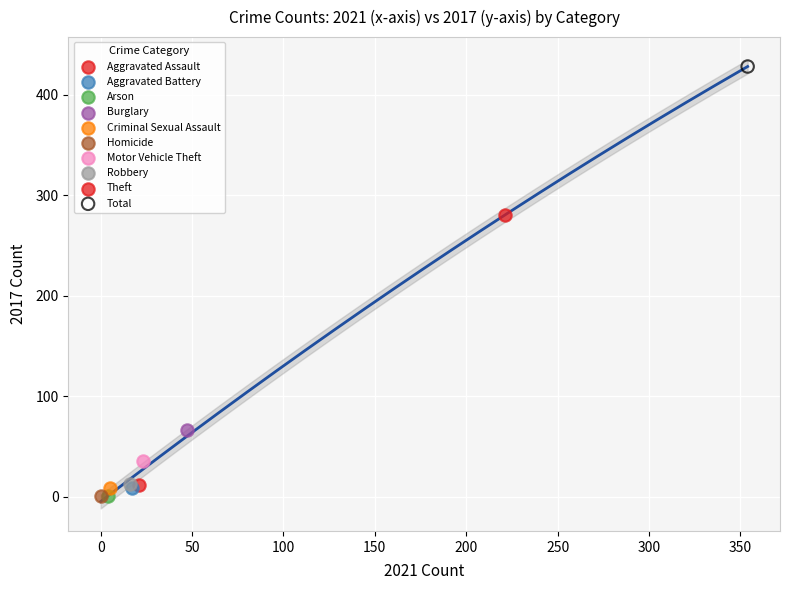

What are all the series names shown in the legend?

Aggravated Assault, Aggravated Battery, Arson, Burglary, Criminal Sexual Assault, Homicide, Motor Vehicle Theft, Robbery, Theft, Total